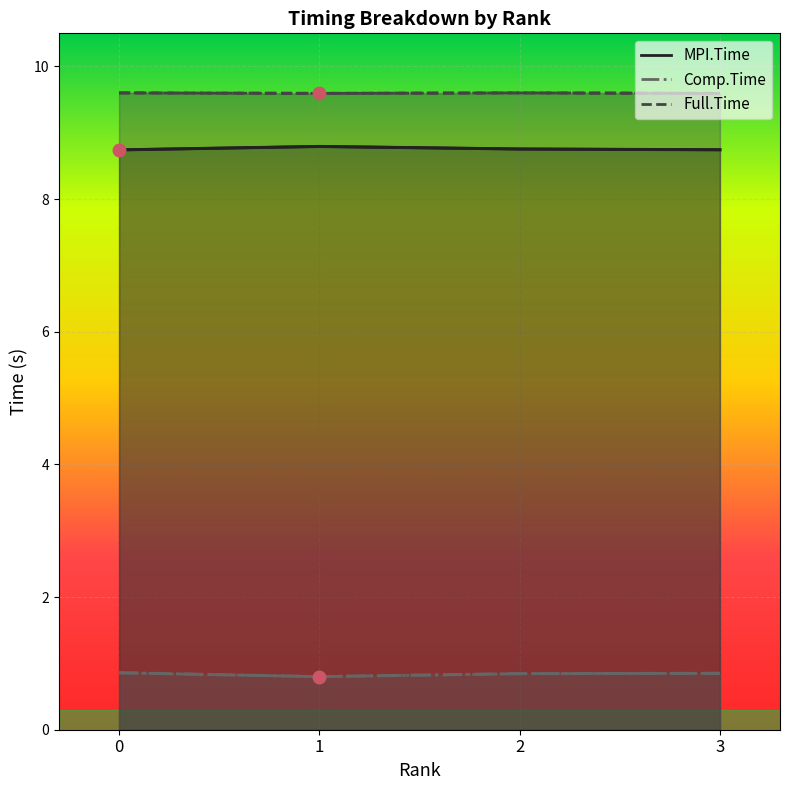

What is the value of the Comp.Time point at the 3rd from the left?

0.8